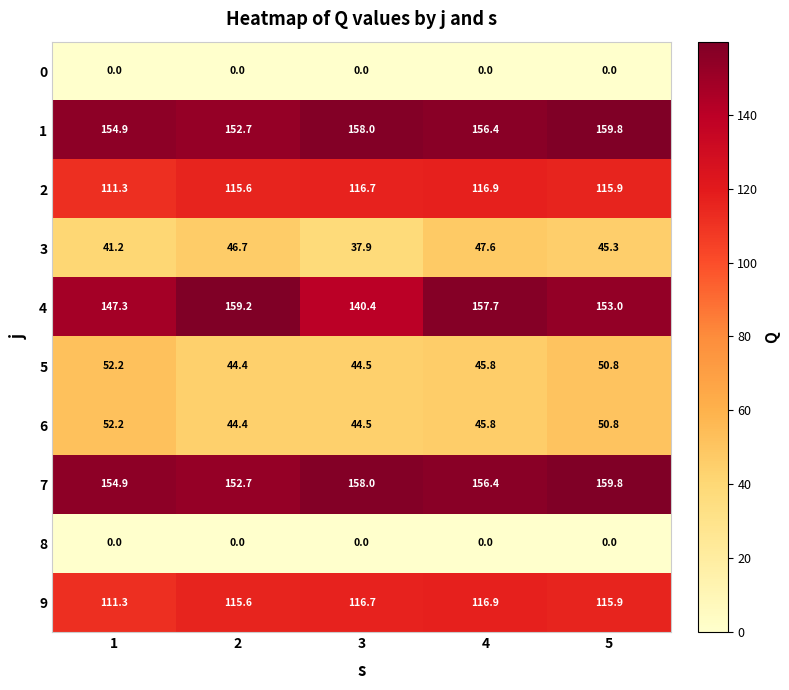

What is the average value of the 3 series?

43.7